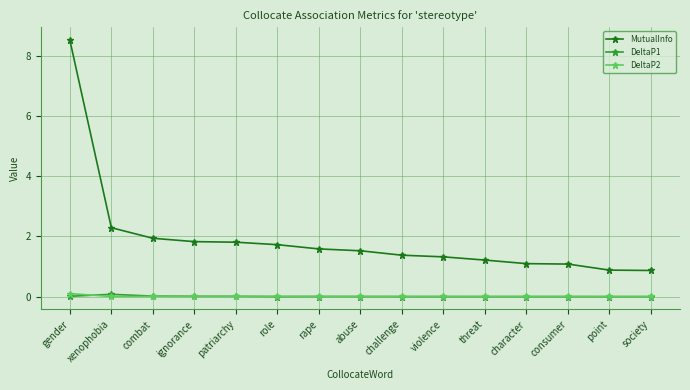

True or false: MutualInfo and DeltaP2 intersect in this chart.

False